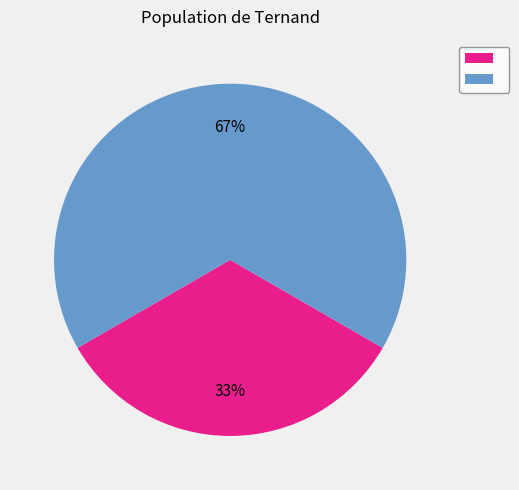

Does any single category account for the majority?

Yes